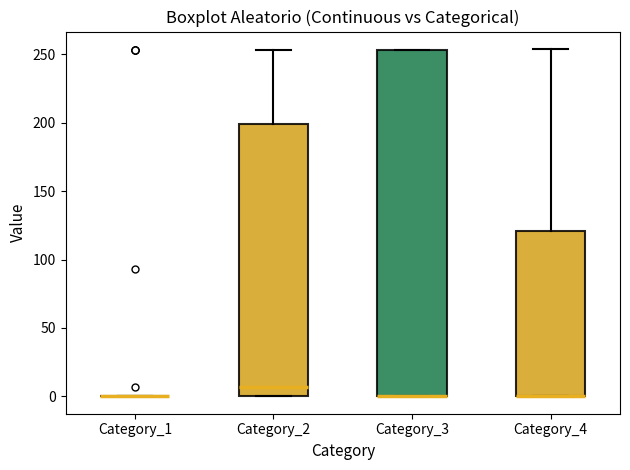

Reading left to right, read every box against the y-axis: the position of its median line, the range the box covers, and the ends of its whiskers. The values are not printed on the chart, so give them approximately, as read against the axis.

Category_1: box collapsed to a line at 0, whiskers 0 to 0
Category_2: median 5, box 0 to 200, whiskers 0 to 255
Category_3: median 0 (drawn on the box's lower edge), box 0 to 255, whiskers 0 to 255
Category_4: median 0 (drawn on the box's lower edge), box 0 to 120, whiskers 0 to 255